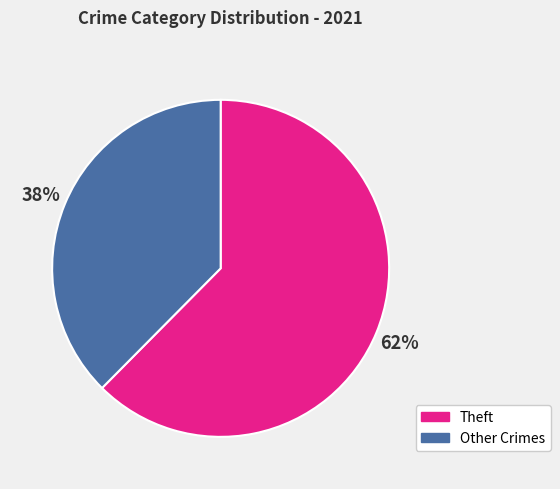

To the nearest percent, what is the average slice percentage?

50%